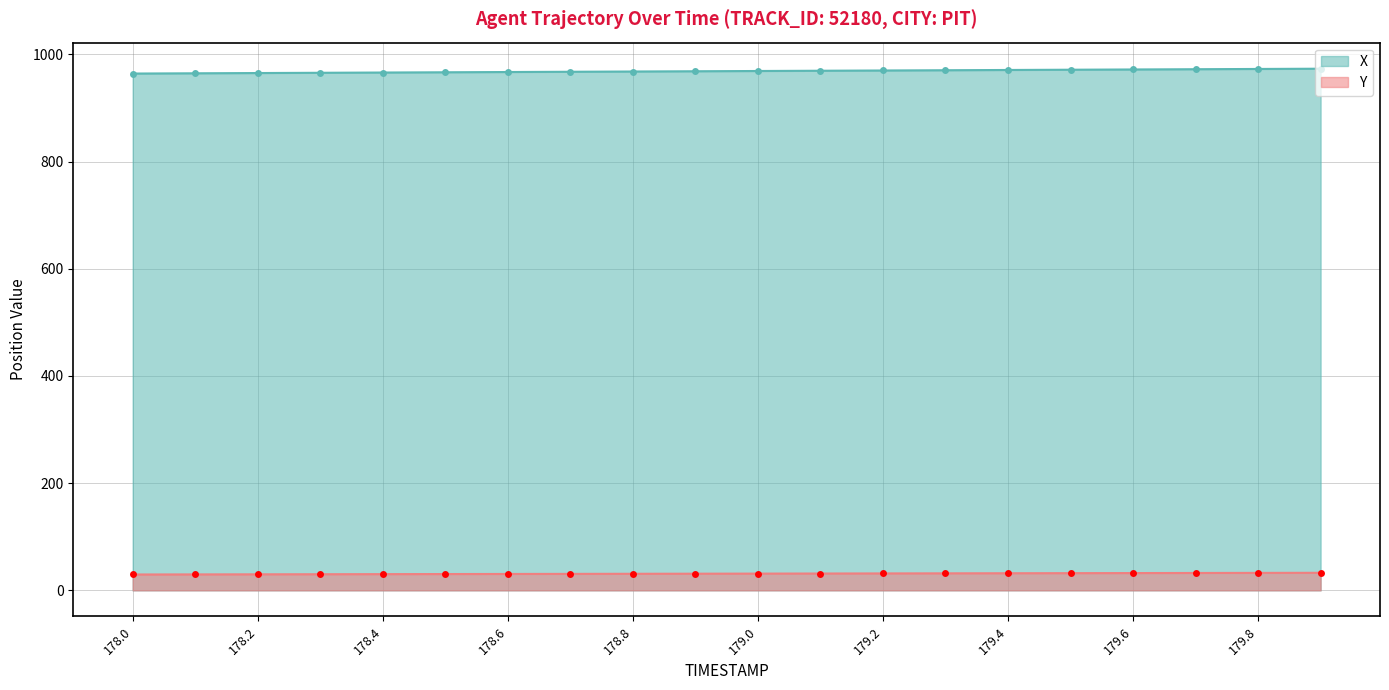

True or false: Y and X cross at least once.

False